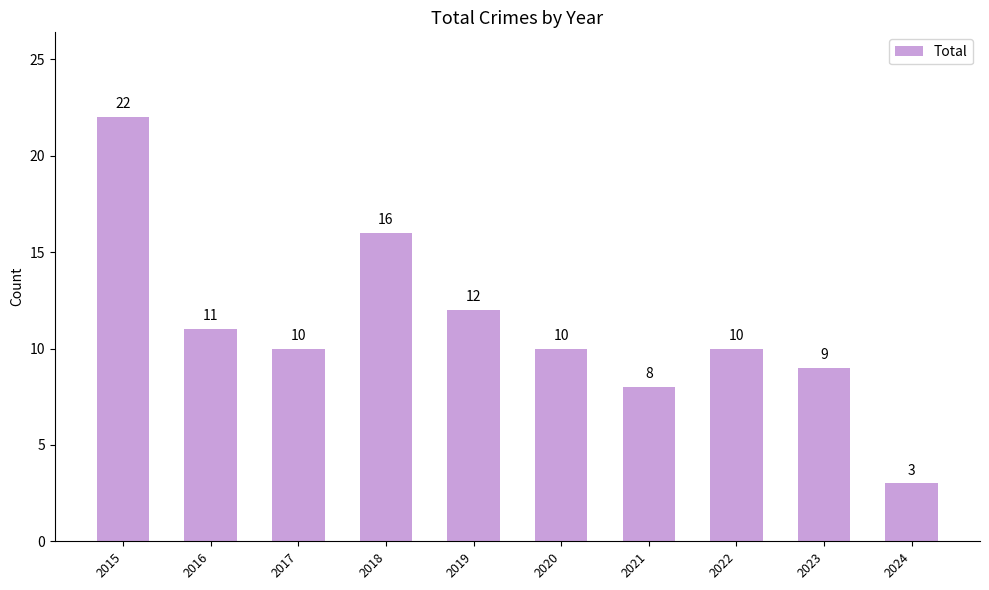

Reading left to right, what are all the values shown in this chart?

22	11	10	16	12	10	8	10	9	3